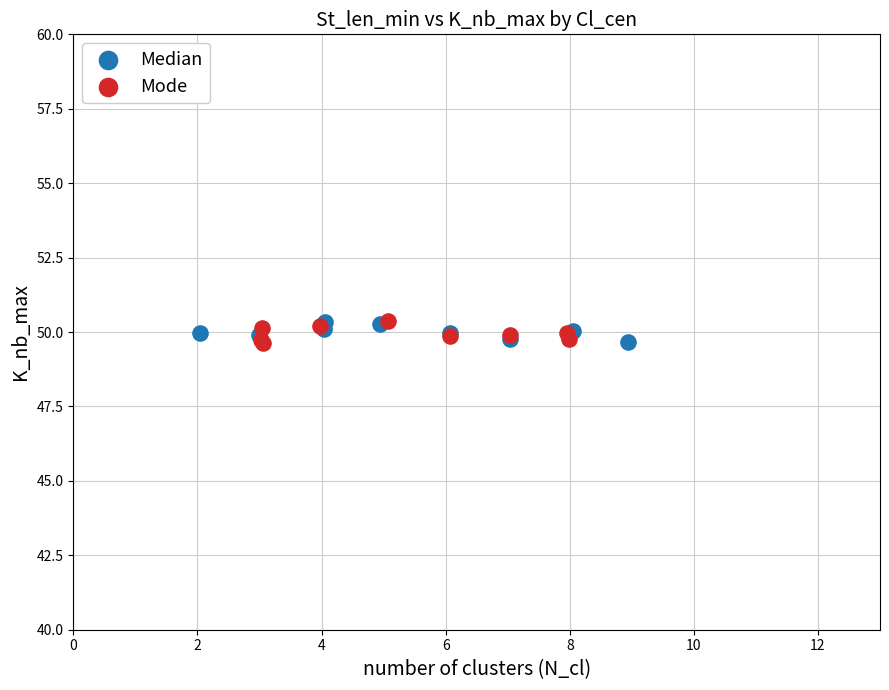

What are all the series names shown in the legend?

Median, Mode